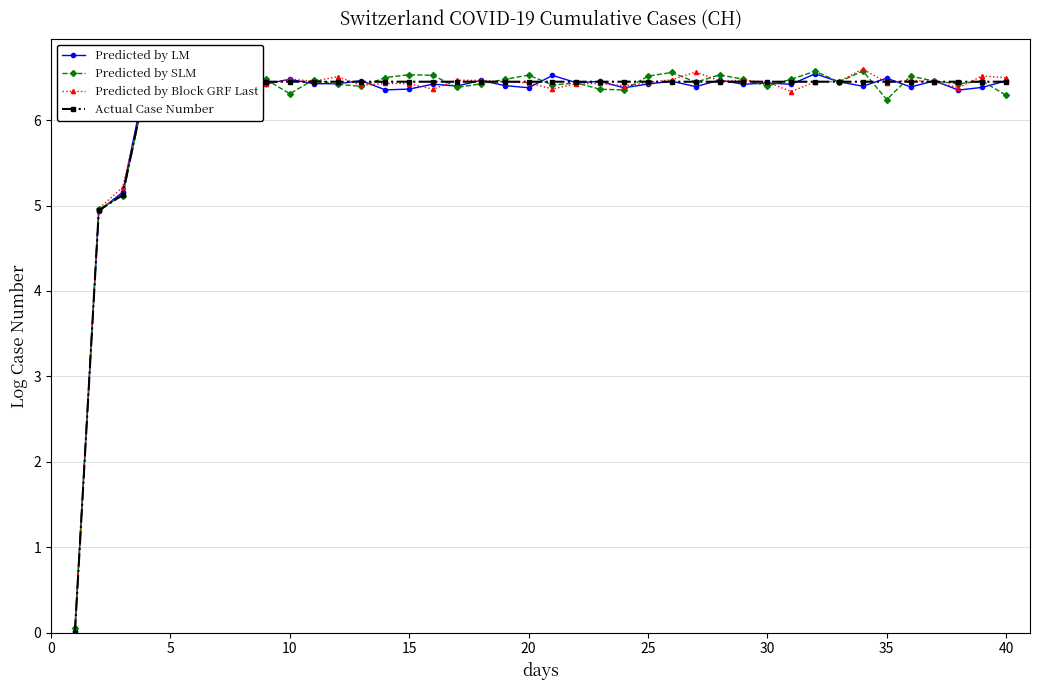

How many interior local peaks does the Predicted by LM series have?

14